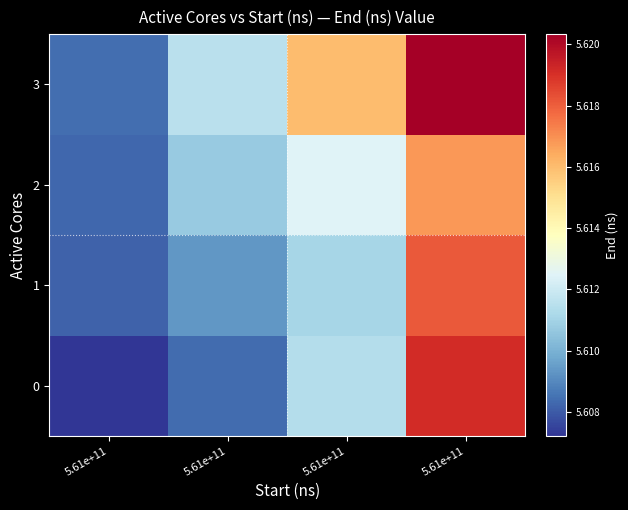

At how many categories does at least one series exceed 561954741676?

1